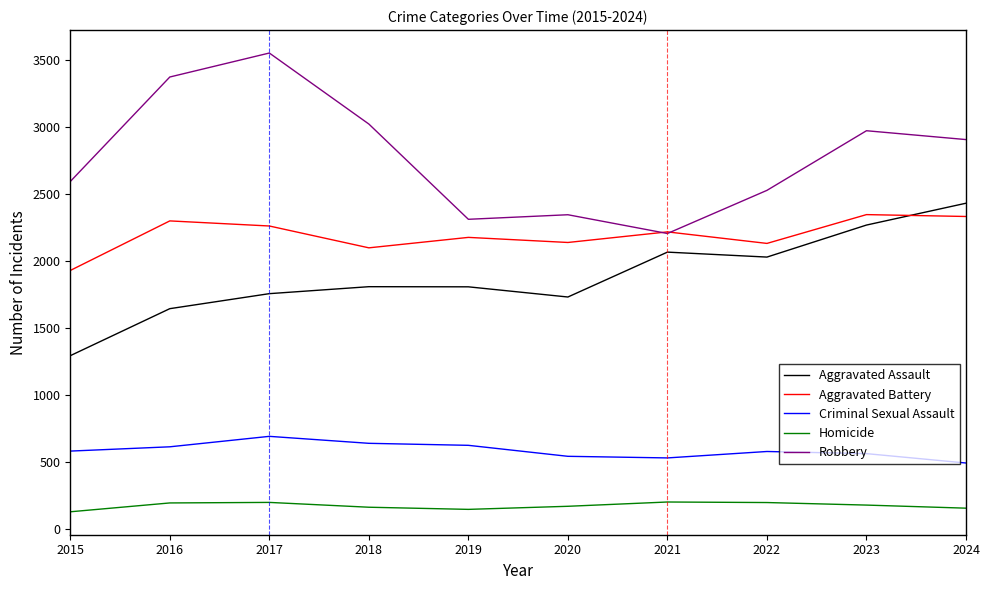

What is the difference between the maximum and minimum values in the Criminal Sexual Assault series?

199